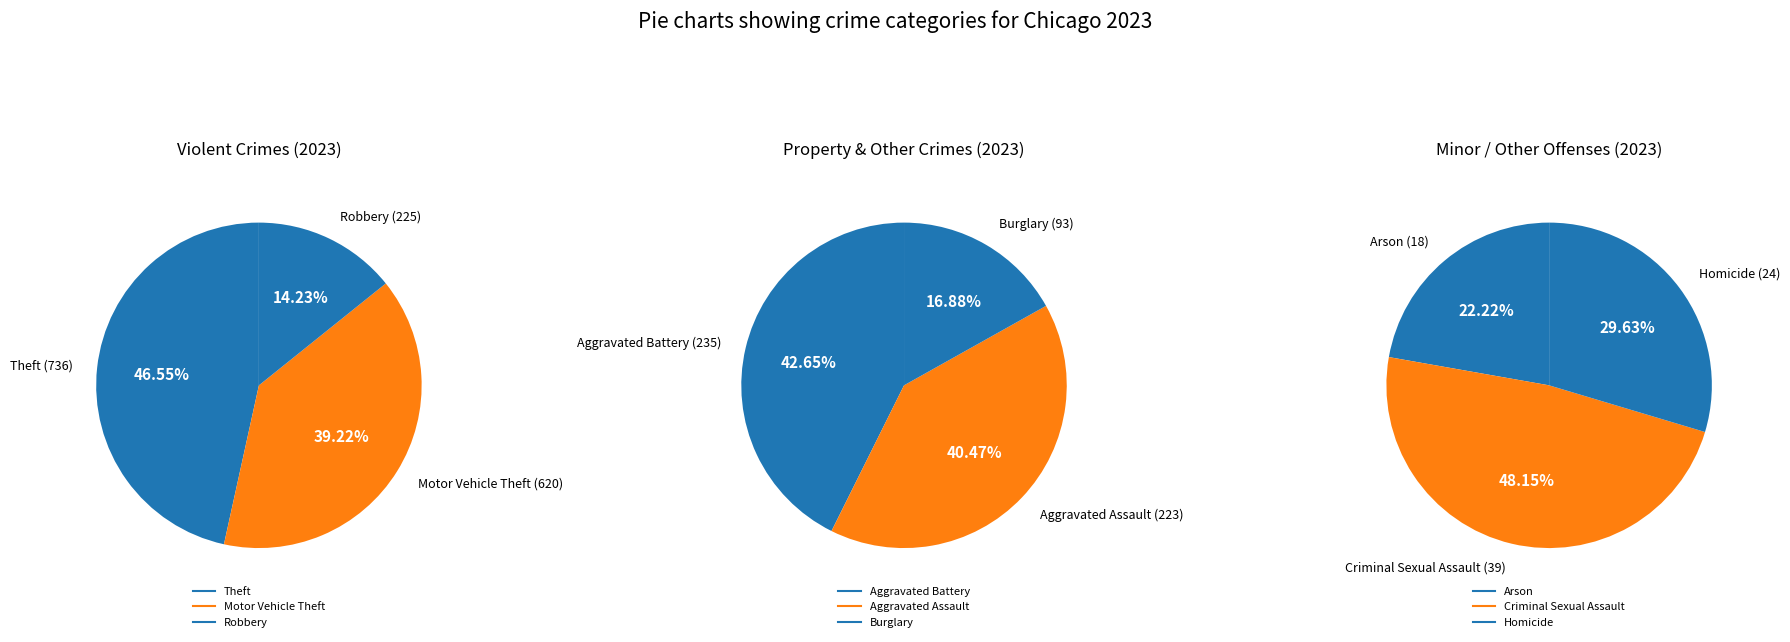

What percentage do Theft and Burglary together represent?

37.5%